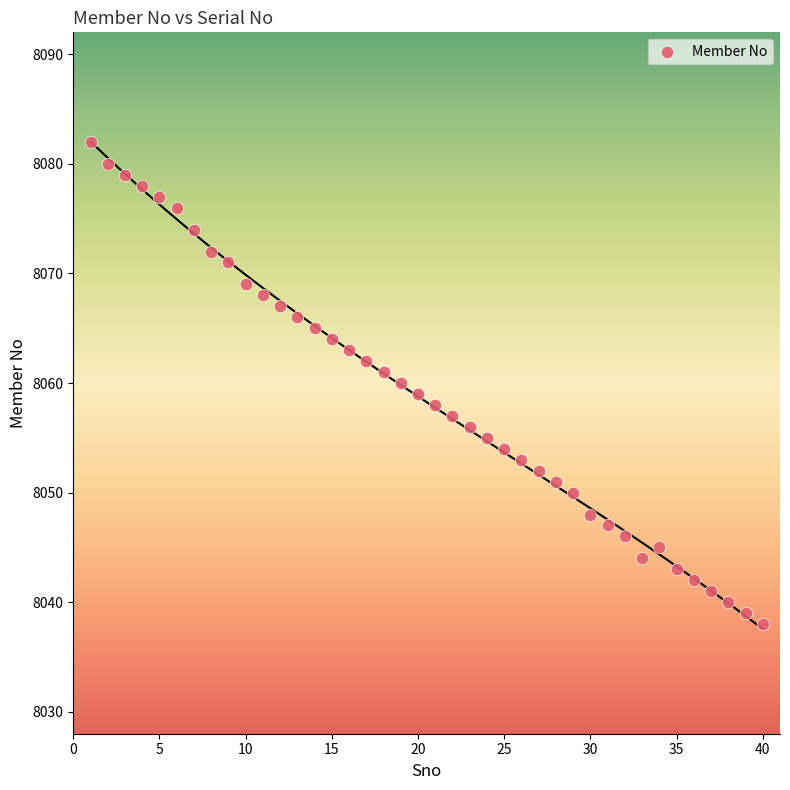

What is the range of Y values (max minus min)?

44